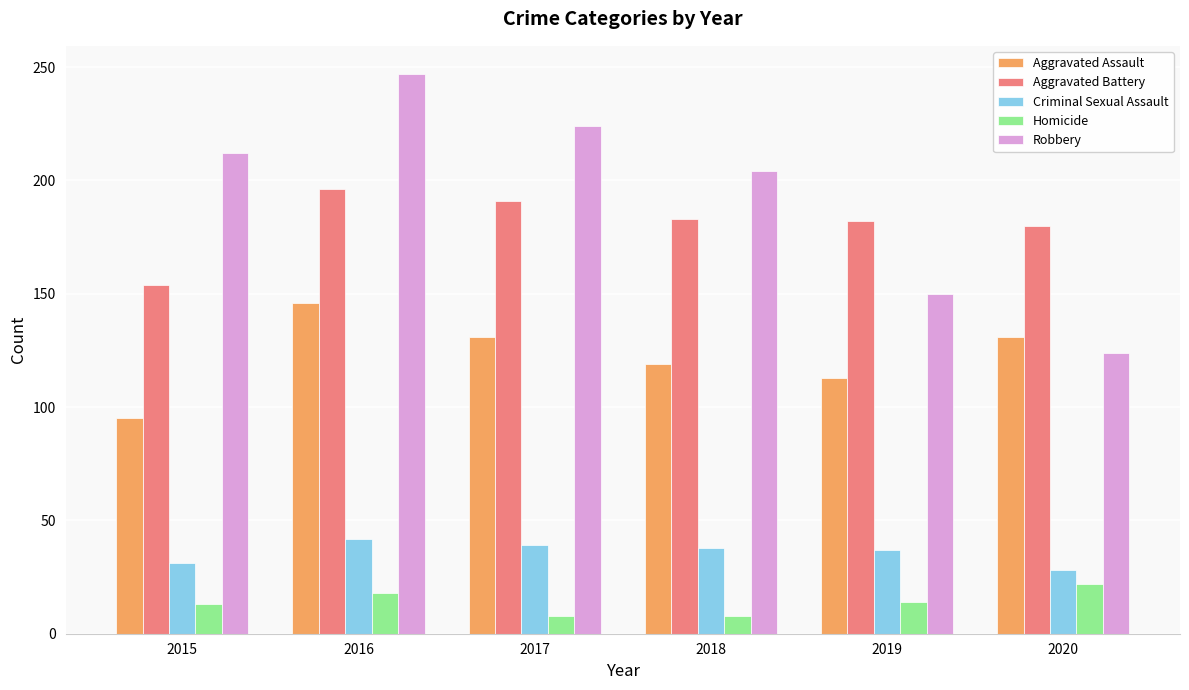

Between 2015 and 2019, which series saw the biggest shift?

Robbery